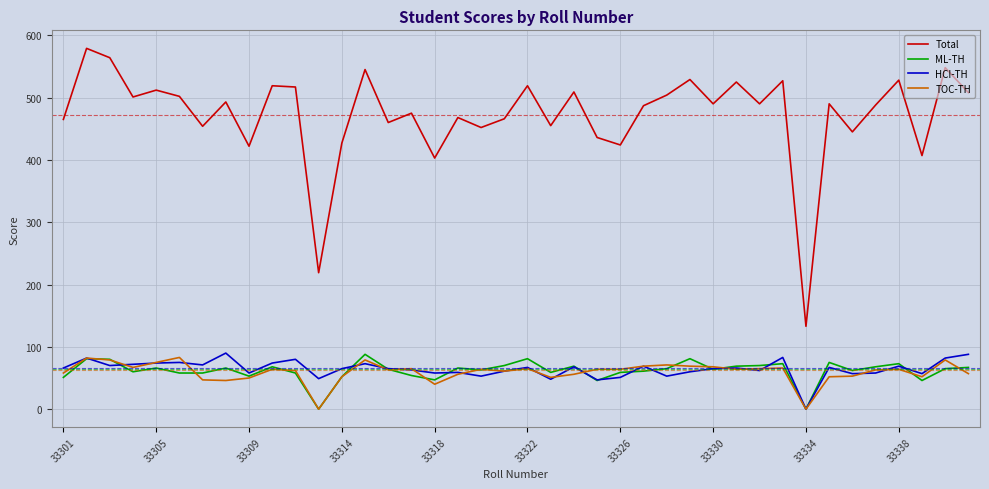

What is the greatest value displayed?

579